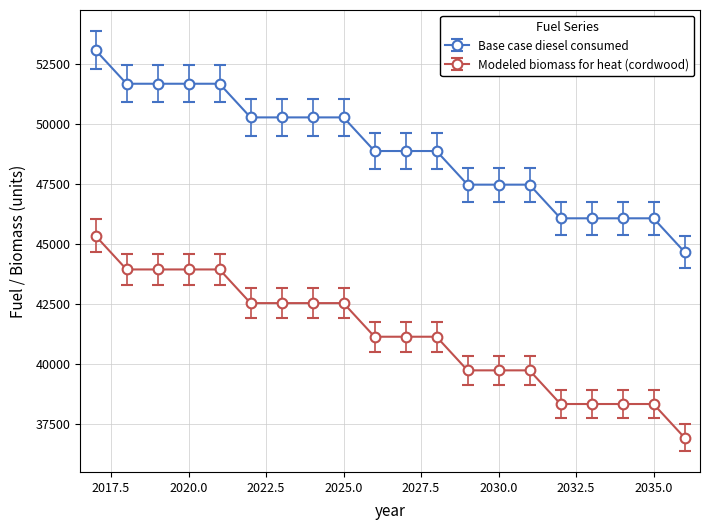

Rank the series by their average value, from highest to lowest.

Base case diesel consumed, Modeled biomass for heat (cordwood)